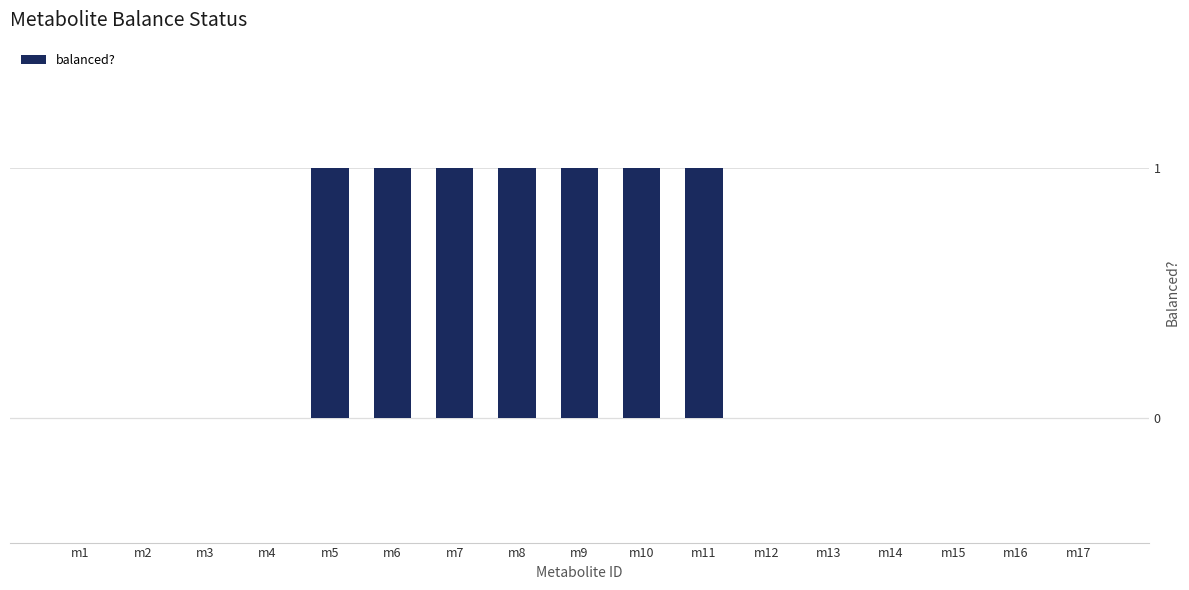

Reading left to right, transcribe all the data shown in this chart.

0	0	0	0	1	1	1	1	1	1	1	0	0	0	0	0	0